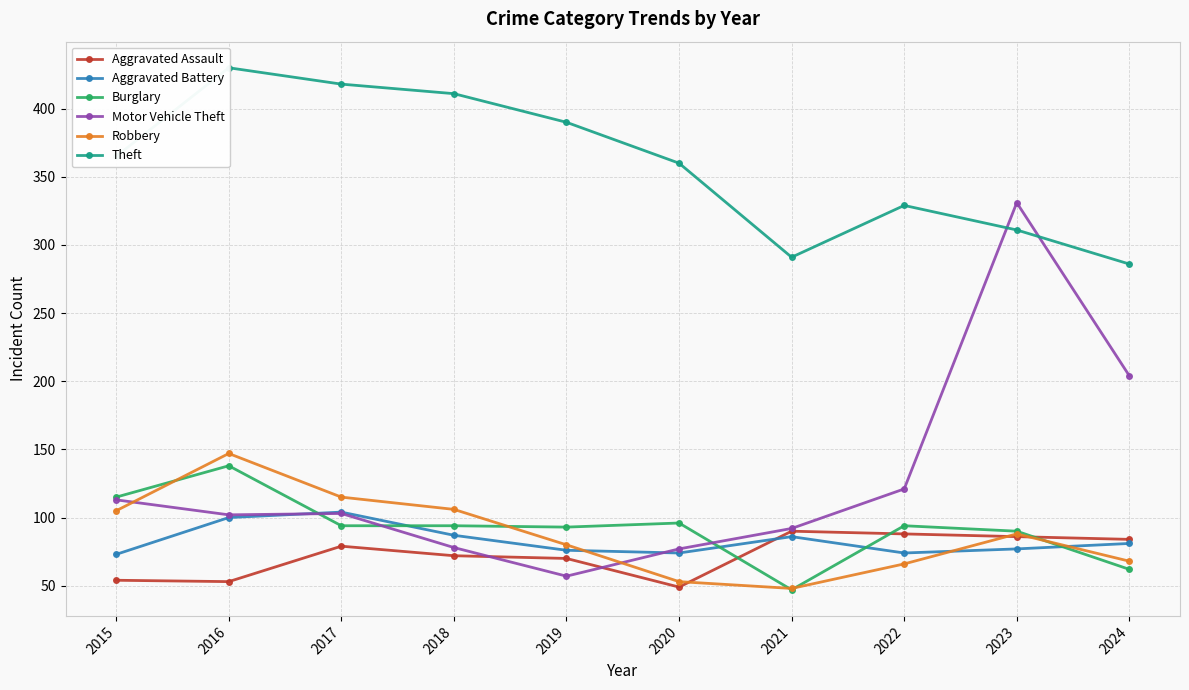

What is the lowest value of the Aggravated Assault series?

49